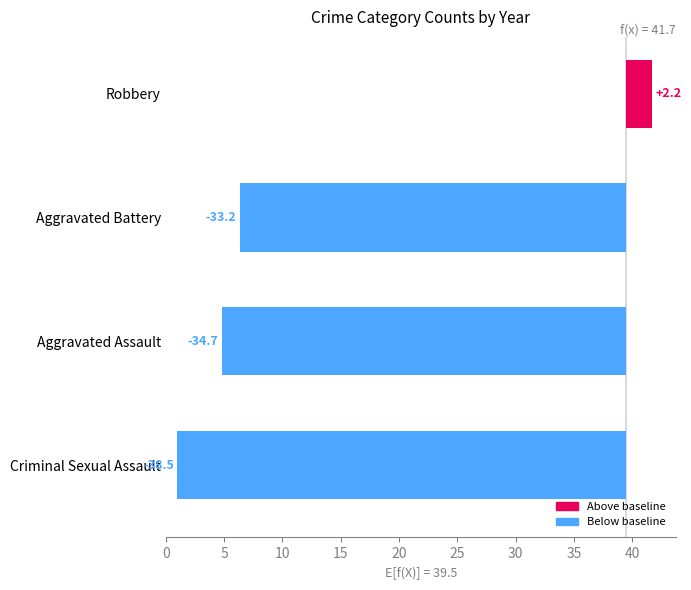

What position from the right is Aggravated Battery?

3